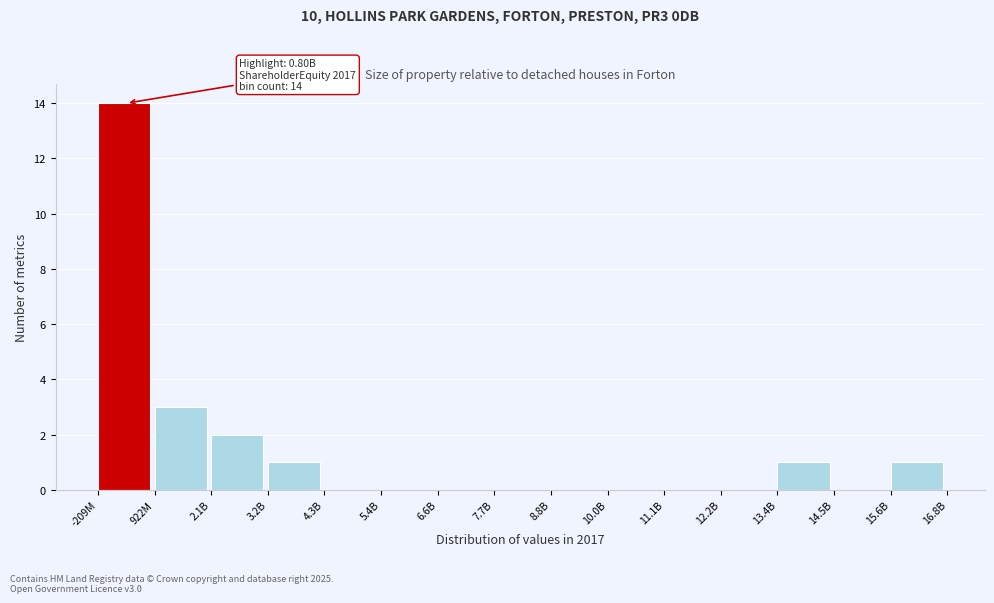

Reading right to left, list all the values displayed in this chart.

15.6B=1	14.5B=0	13.4B=1	12.2B=0	11.1B=0	10.0B=0	8.8B=0	7.7B=0	6.6B=0	5.4B=0	4.3B=0	3.2B=1	2.1B=2	922M=3	-209M=14